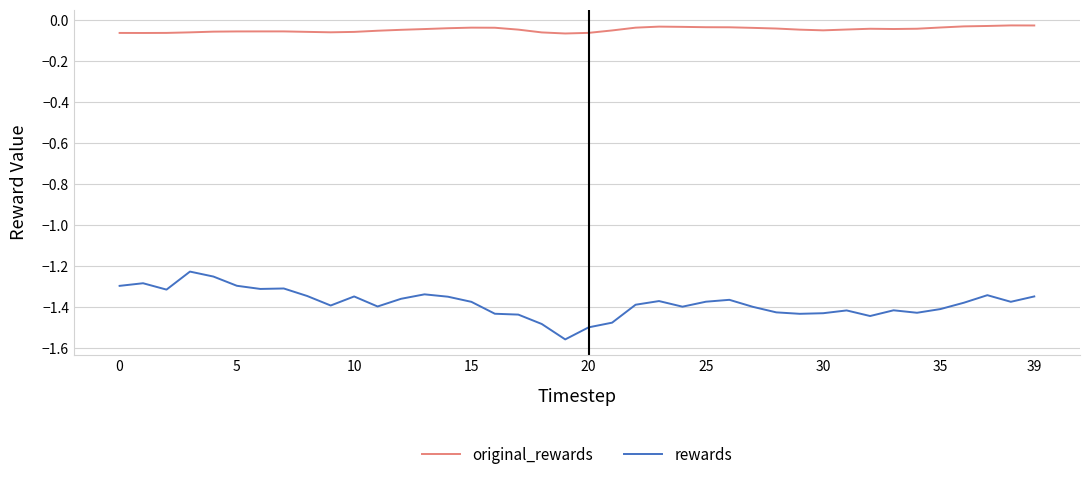

Which series has the largest total across all categories?

original_rewards